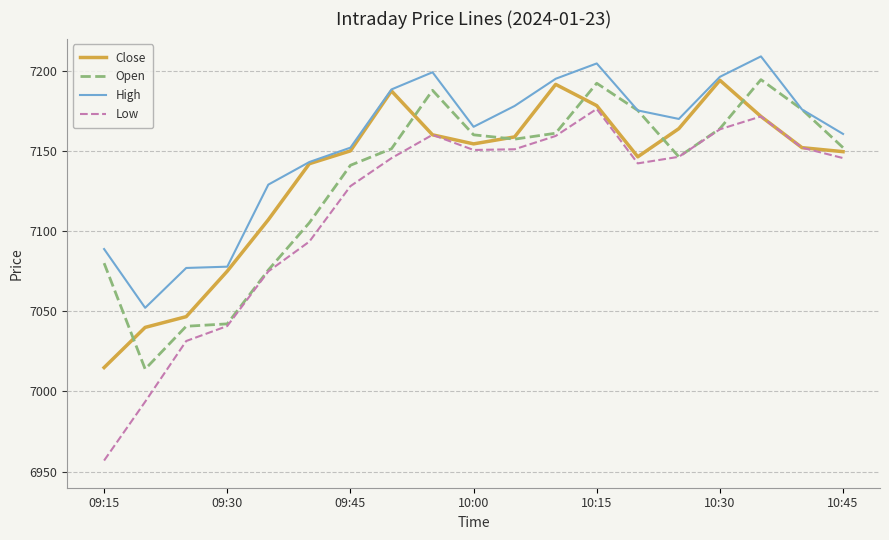

Which series has the largest range (max minus min)?

Low